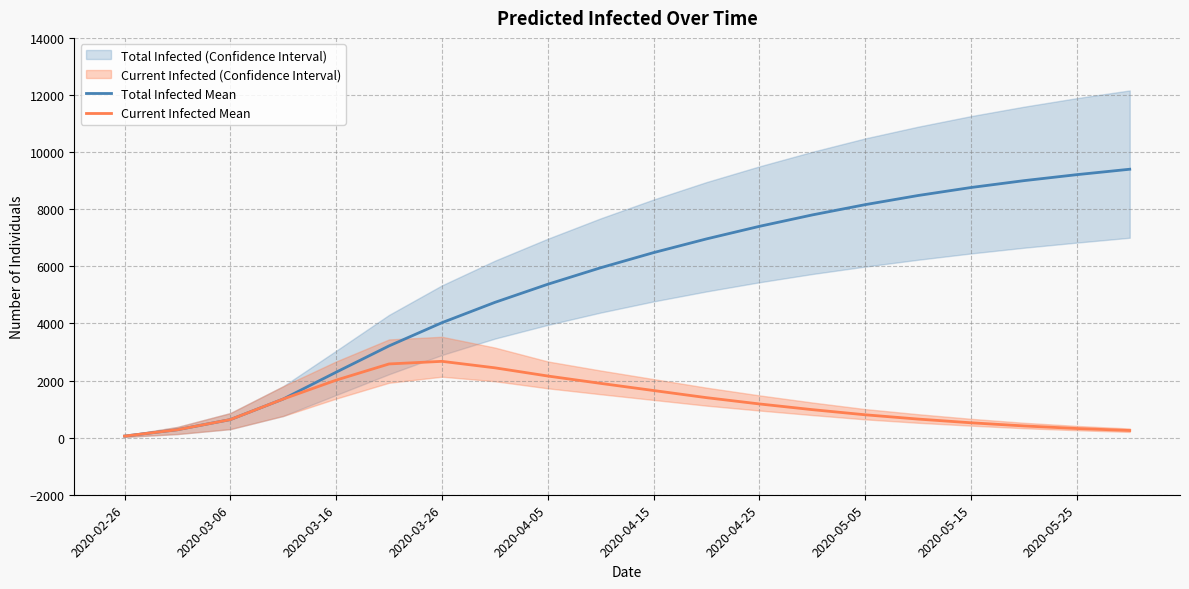

True or false: Current Infected Mean has more than 1 points higher than both neighbors.

False